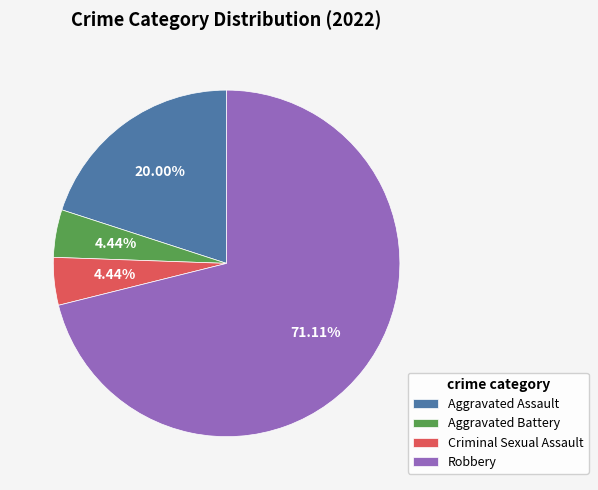

Which slice is the largest?

Robbery